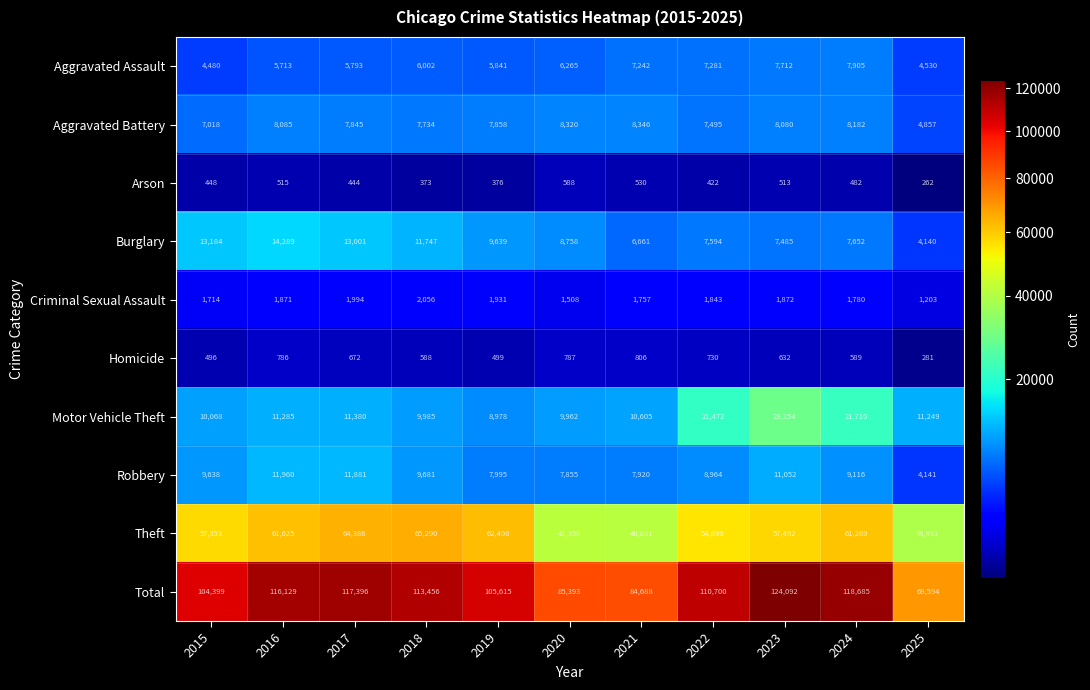

Between 2017 and 2023, which series saw the biggest shift?

Motor Vehicle Theft